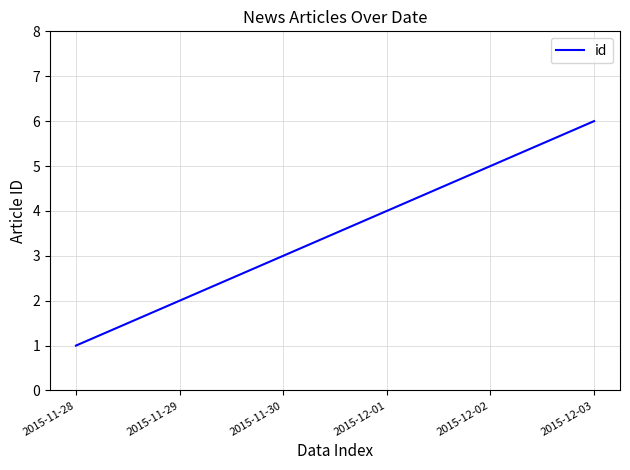

What position from the left is 2015-11-28?

1